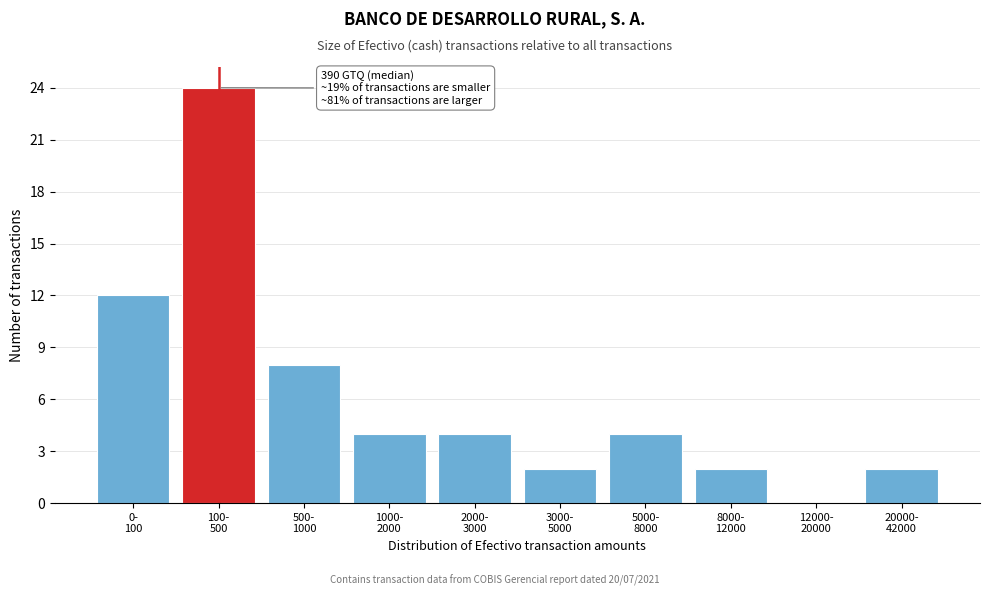

What is the sum of all values?

62